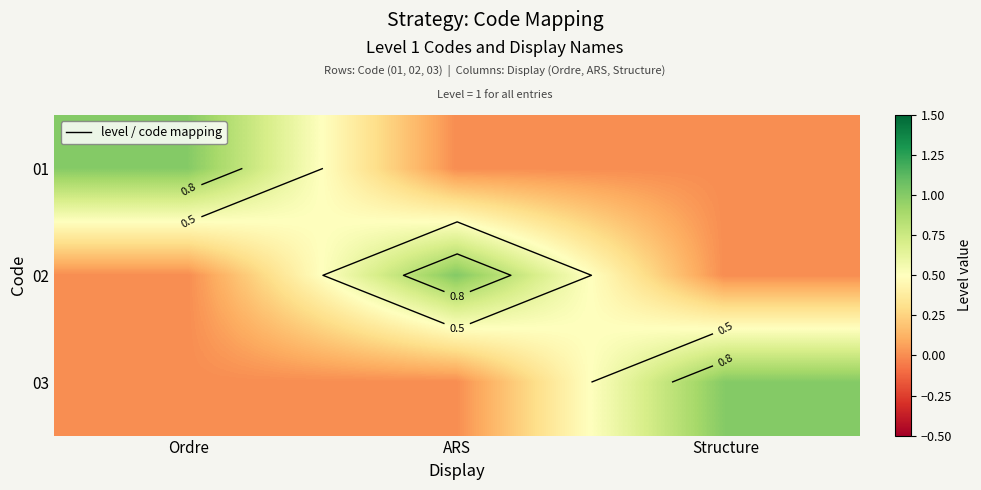

At how many categories does at least one series exceed 0?

3